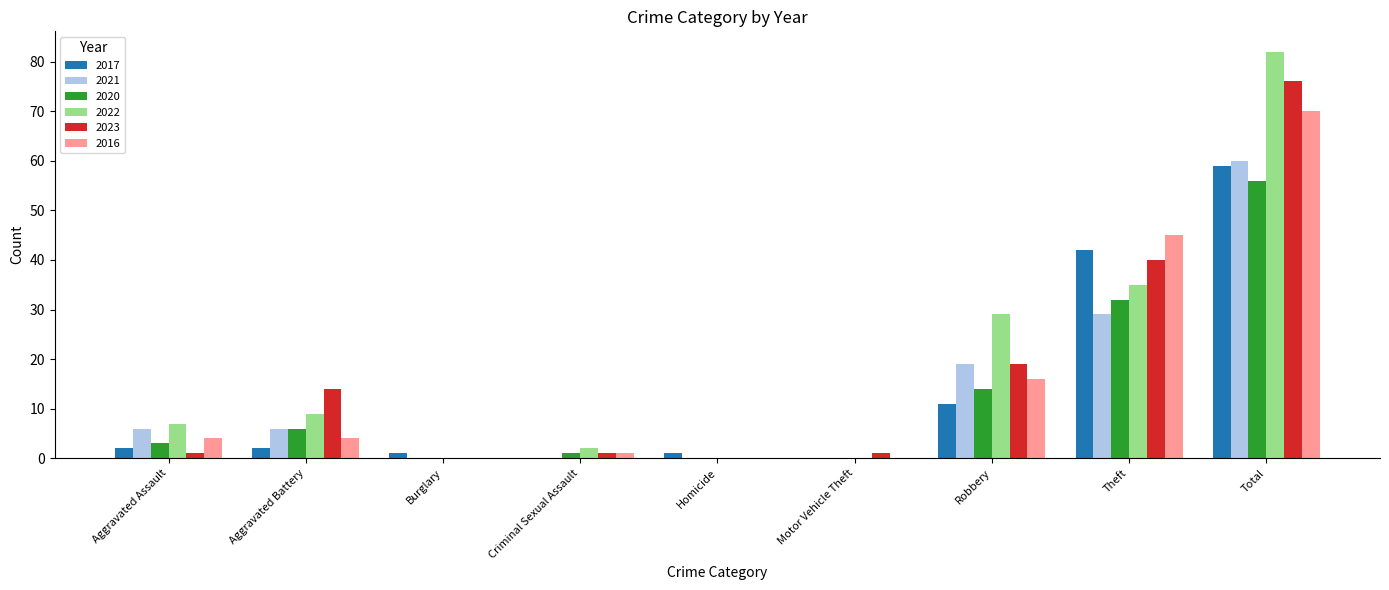

How many series are shown in this chart?

6